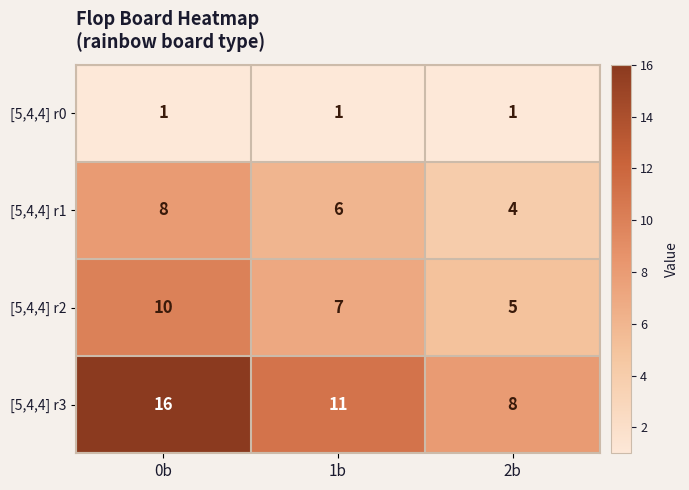

List the series in order of their peak value, highest first.

[5,4,4] r3, [5,4,4] r2, [5,4,4] r1, [5,4,4] r0